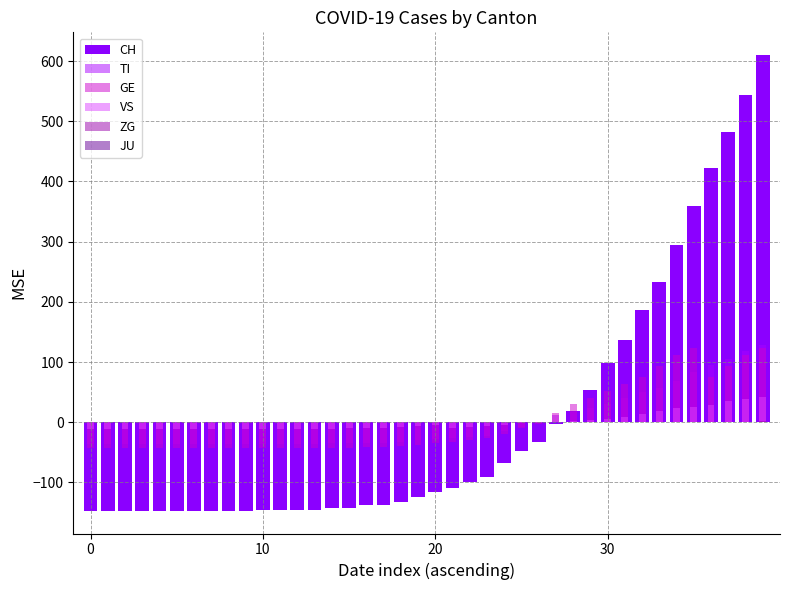

What is the label of the 9th bar from the left?

8